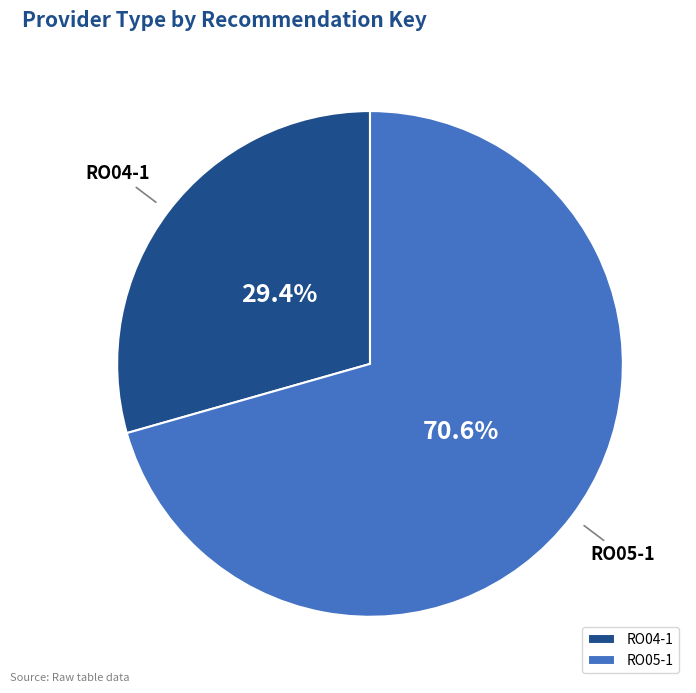

How much of the chart is everything except RO05-1?

29.4%